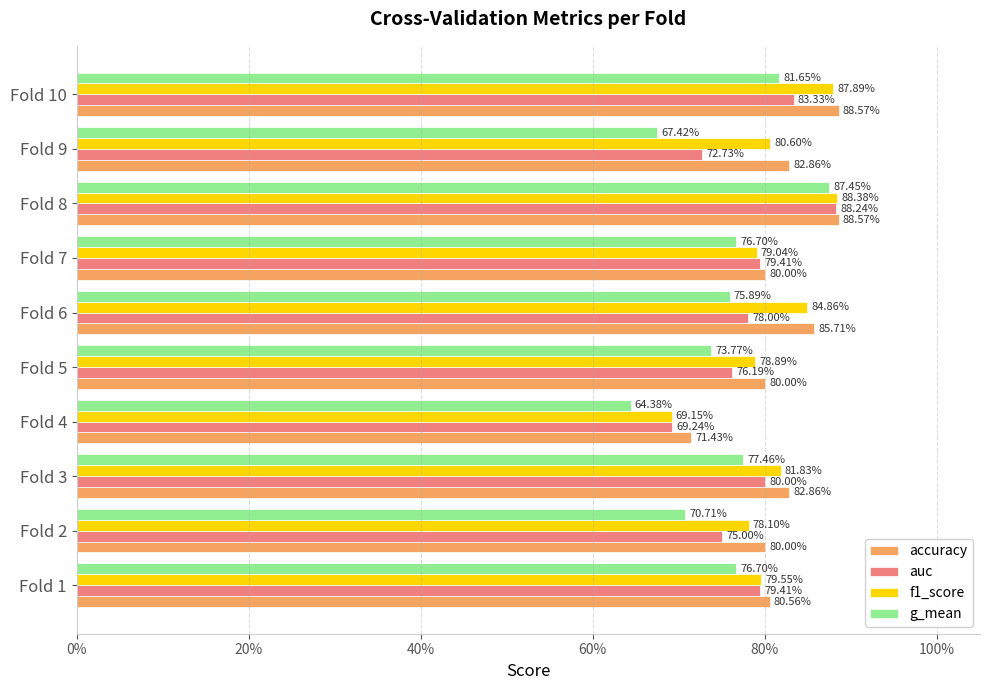

What is the difference between the maximum and minimum values in the accuracy series?

0.2